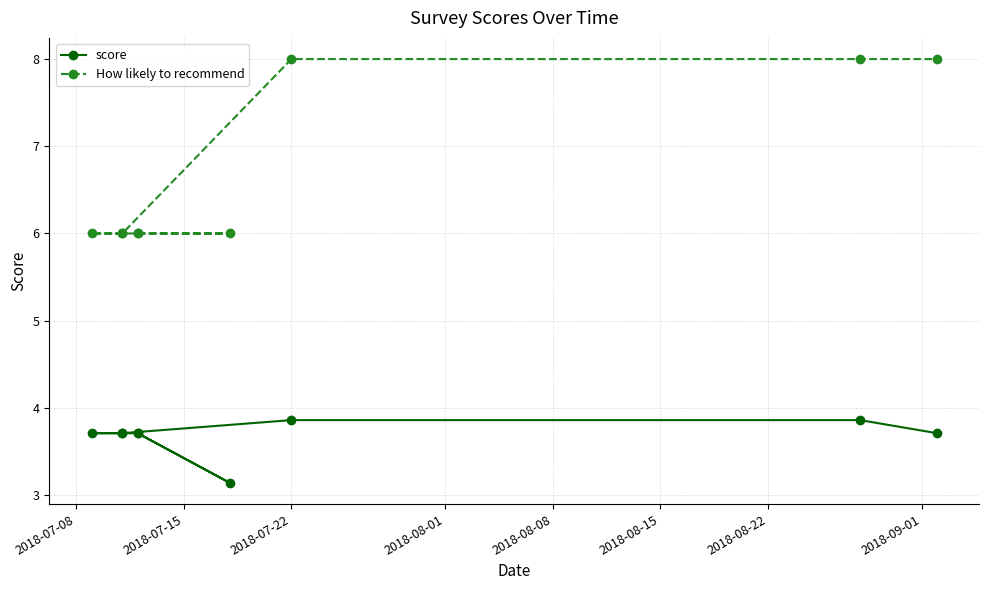

What is the minimum value shown in the chart?

3.1